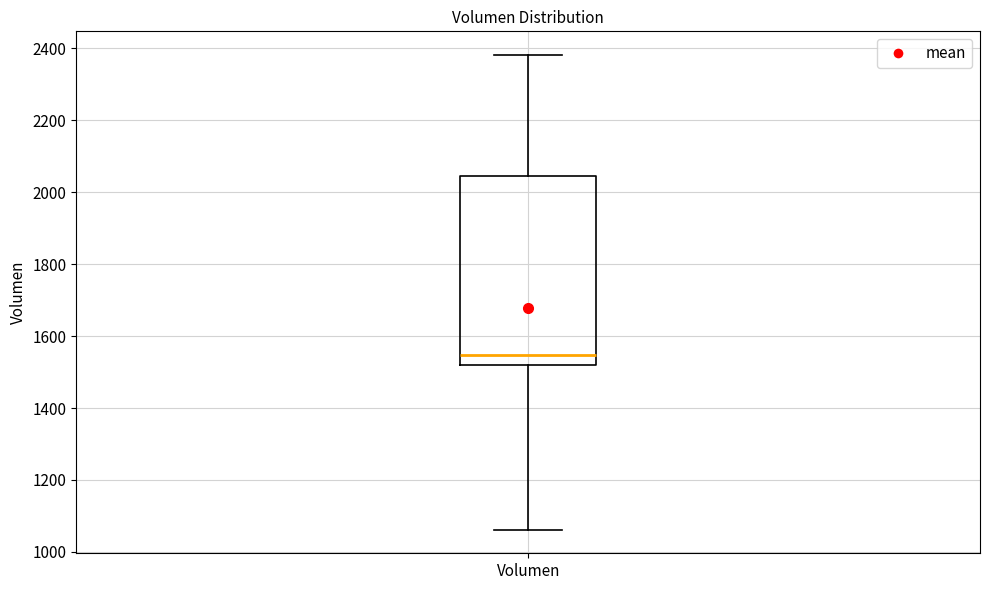

Where is the lower edge of the box for Volumen on the y-axis? The values are not printed on the chart, so give them approximately, as read against the axis.

1520